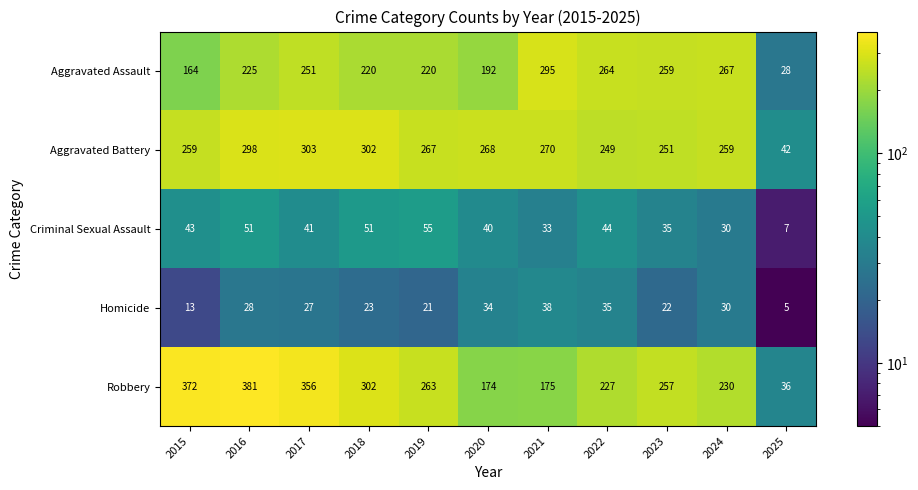

At which category is the sum across all series the highest?

2016